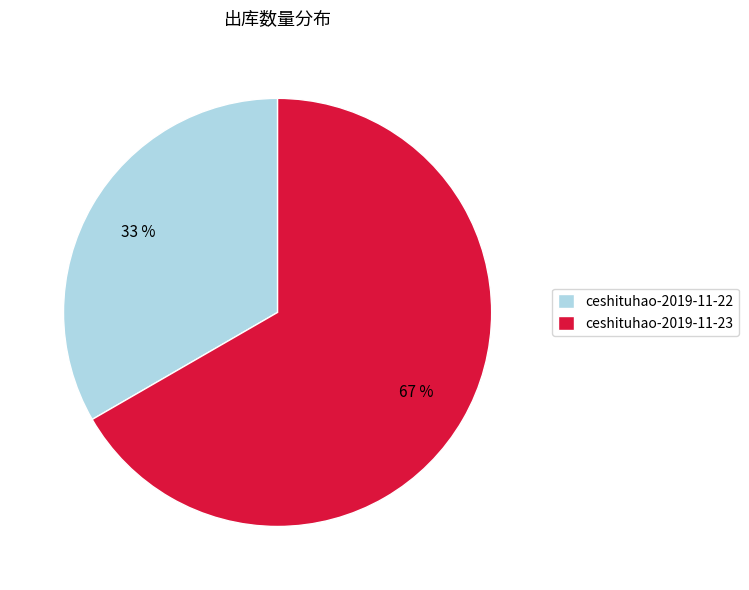

Is ceshituhao-2019-11-23 the majority of the pie?

Yes